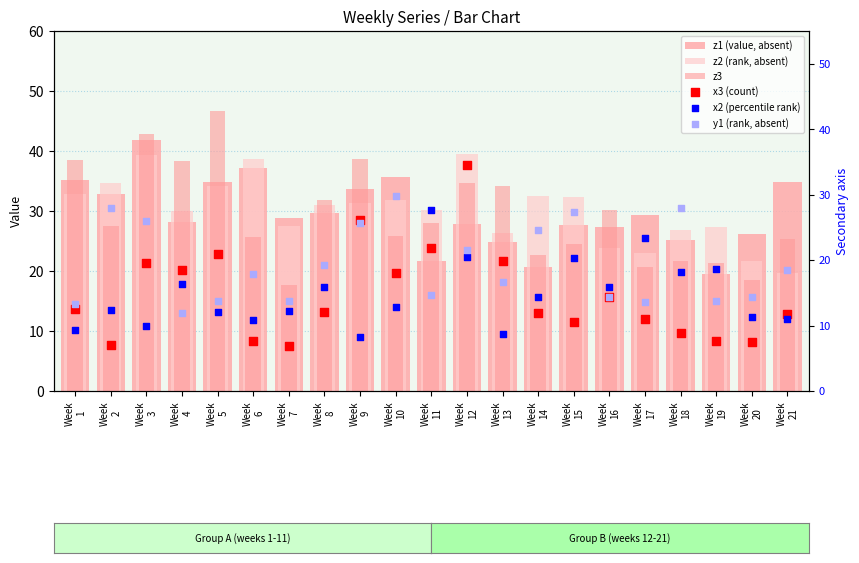

Which series reaches the maximum Y coordinate?

z3